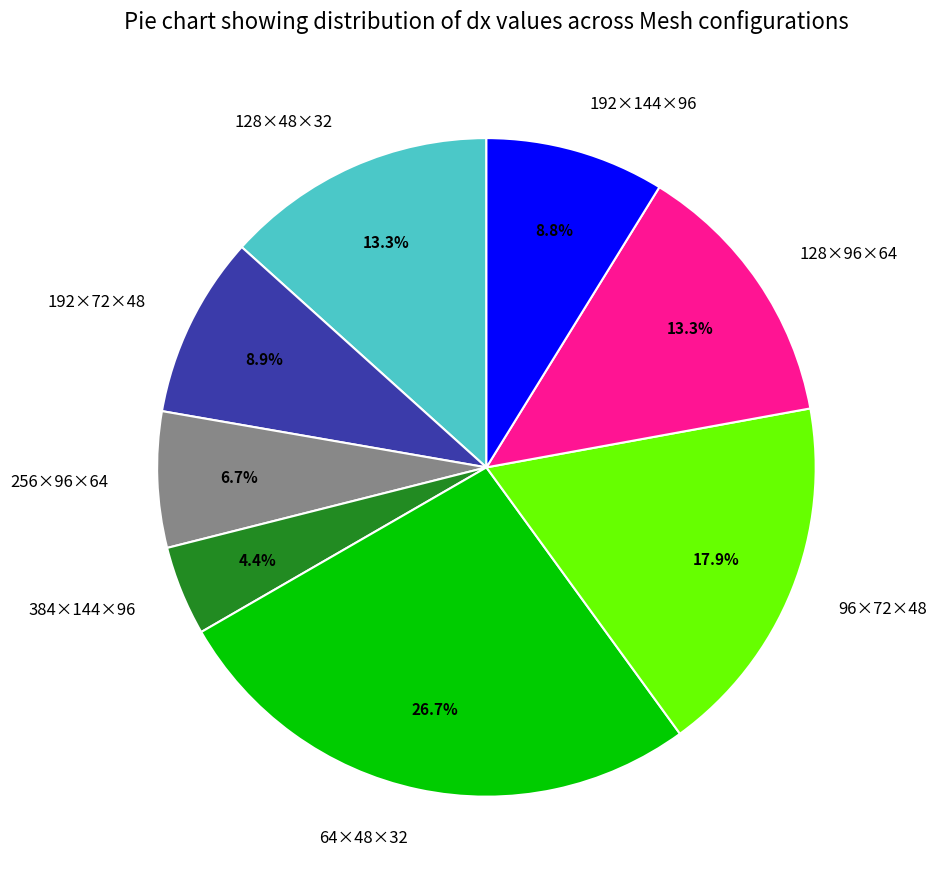

Between 128×96×64 and 256×96×64, which is larger?

128×96×64